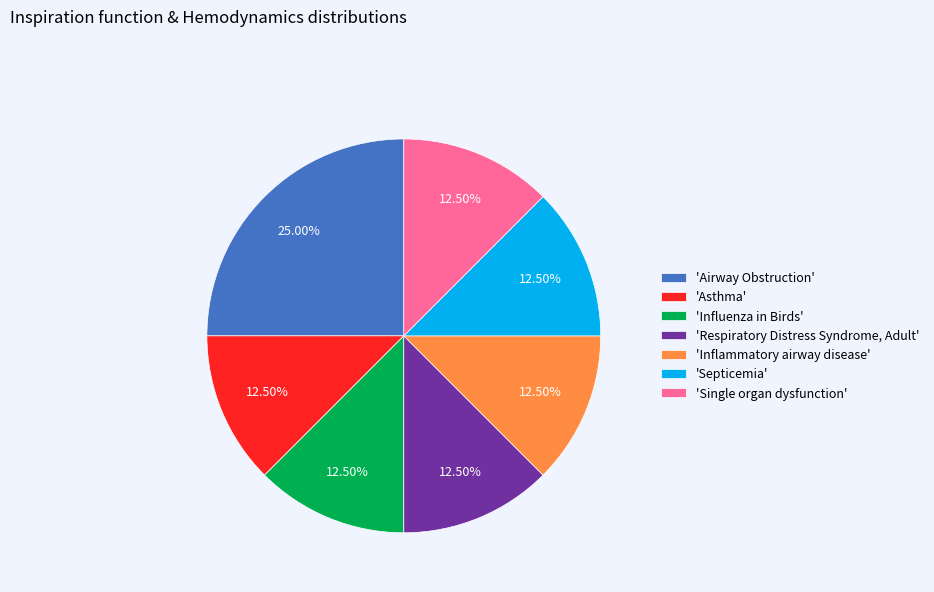

How many segments does this pie chart have?

7